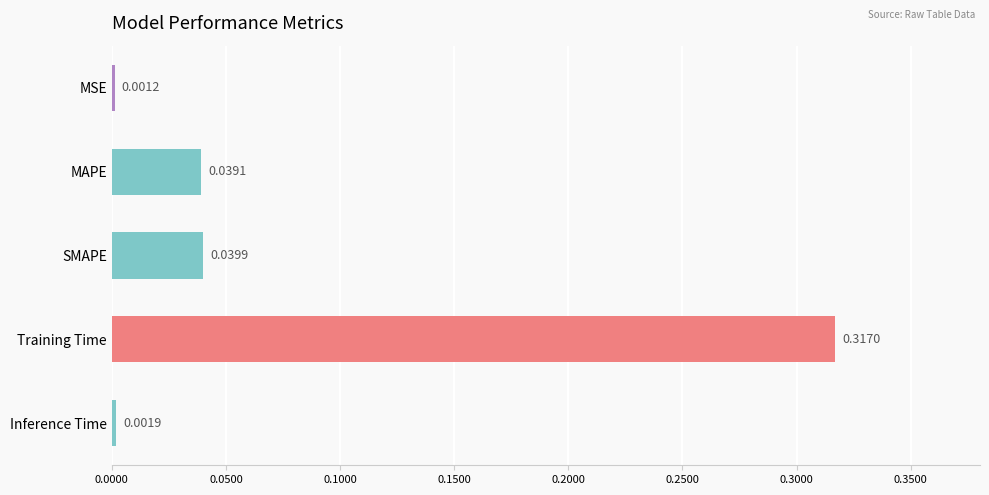

List the labels in order of value, largest first.

Training Time, SMAPE, MAPE, Inference Time, MSE